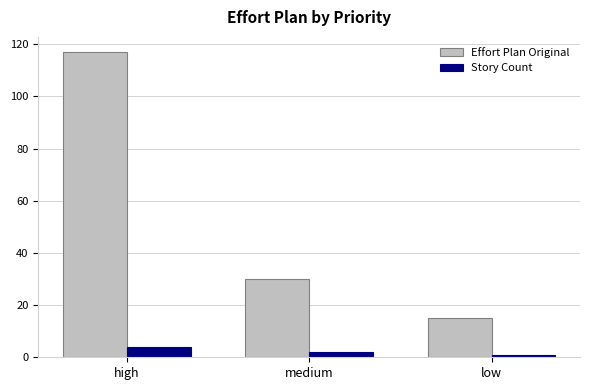

The Effort Plan Original series shows 30 at medium. True or false?

True